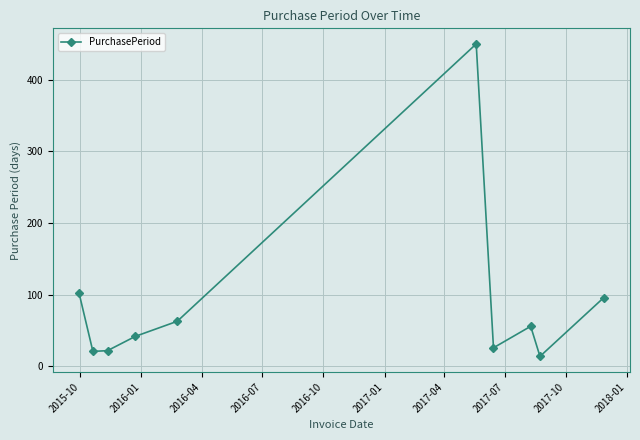

What is the value of the 5th point from the left?

63